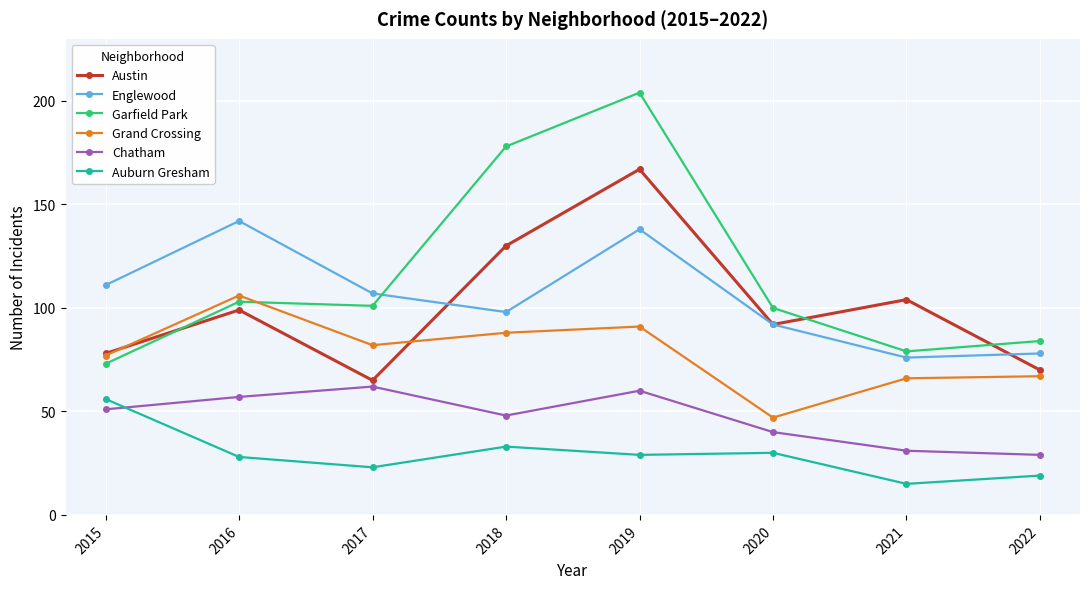

At which label is Austin closest to 116?

2021